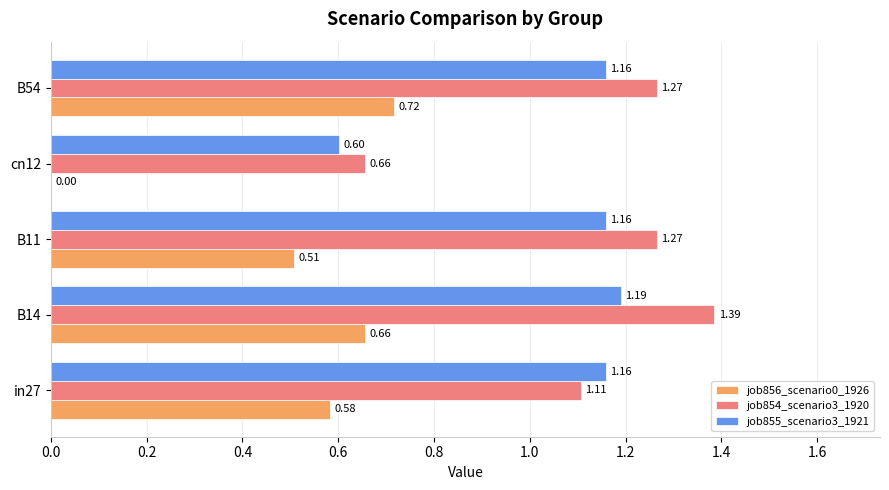

Which series changed the most between cn12 and B54?

job856_scenario0_1926